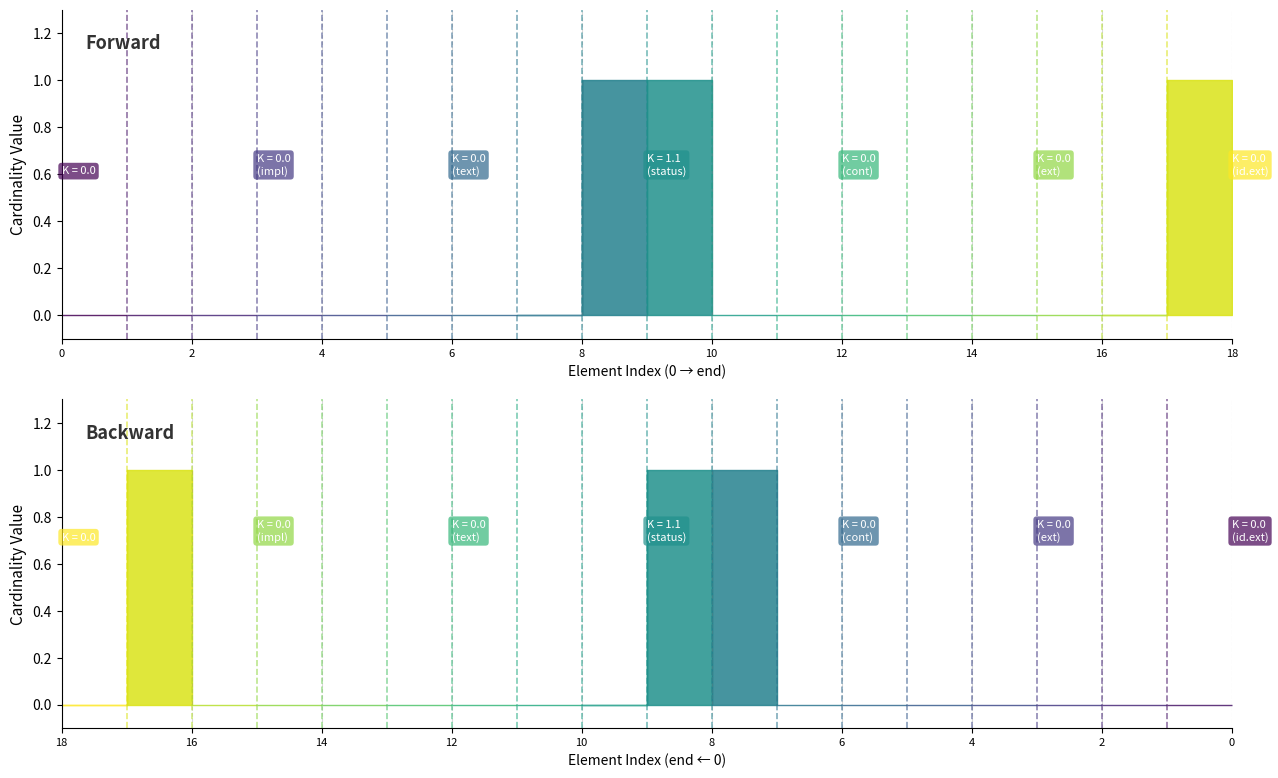

The Min series shows 0 at Questionnaire.identifier.id. True or false?

True